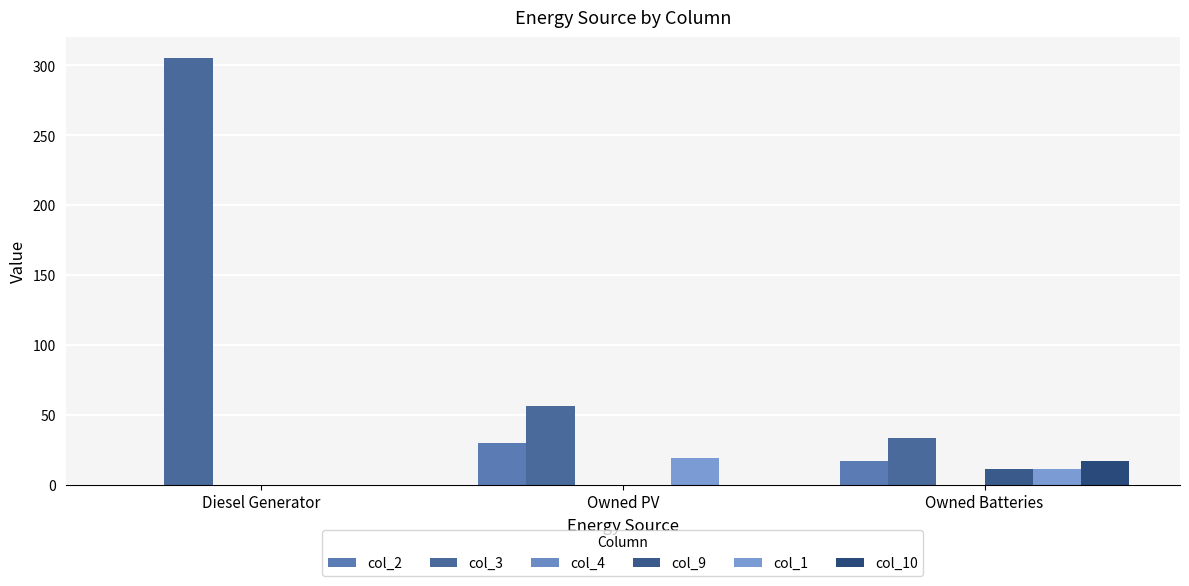

What position from the left is Owned PV?

2